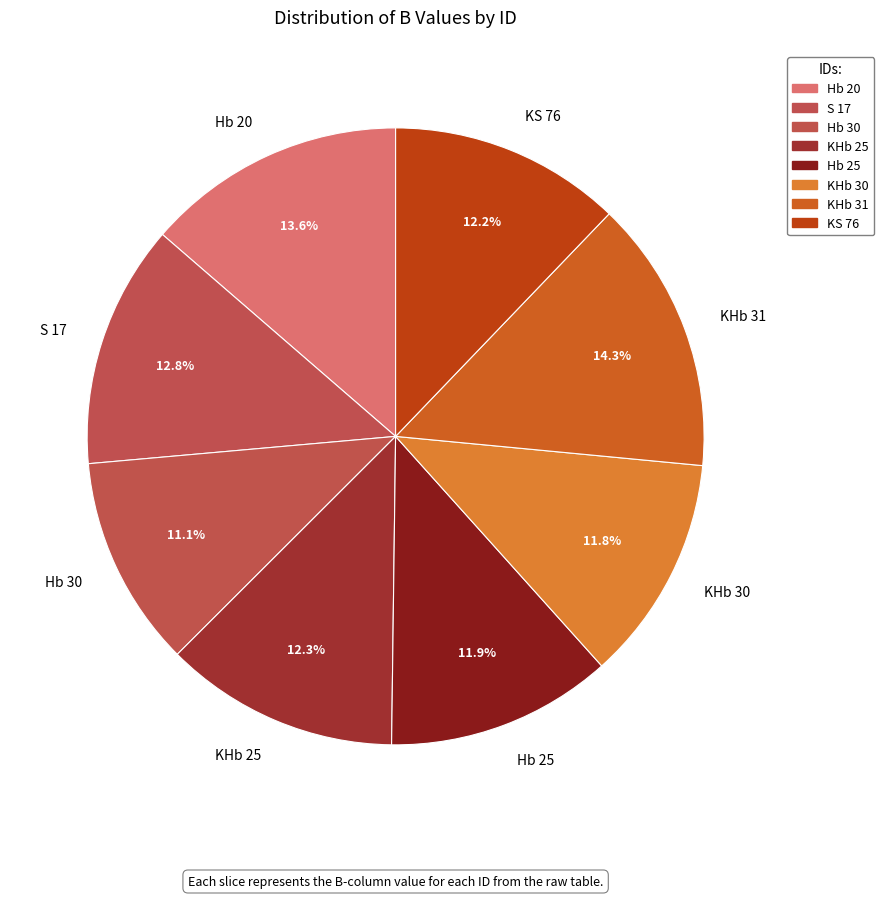

Approximately how many times larger is the value at Hb 20 compared to KHb 25?

1.1